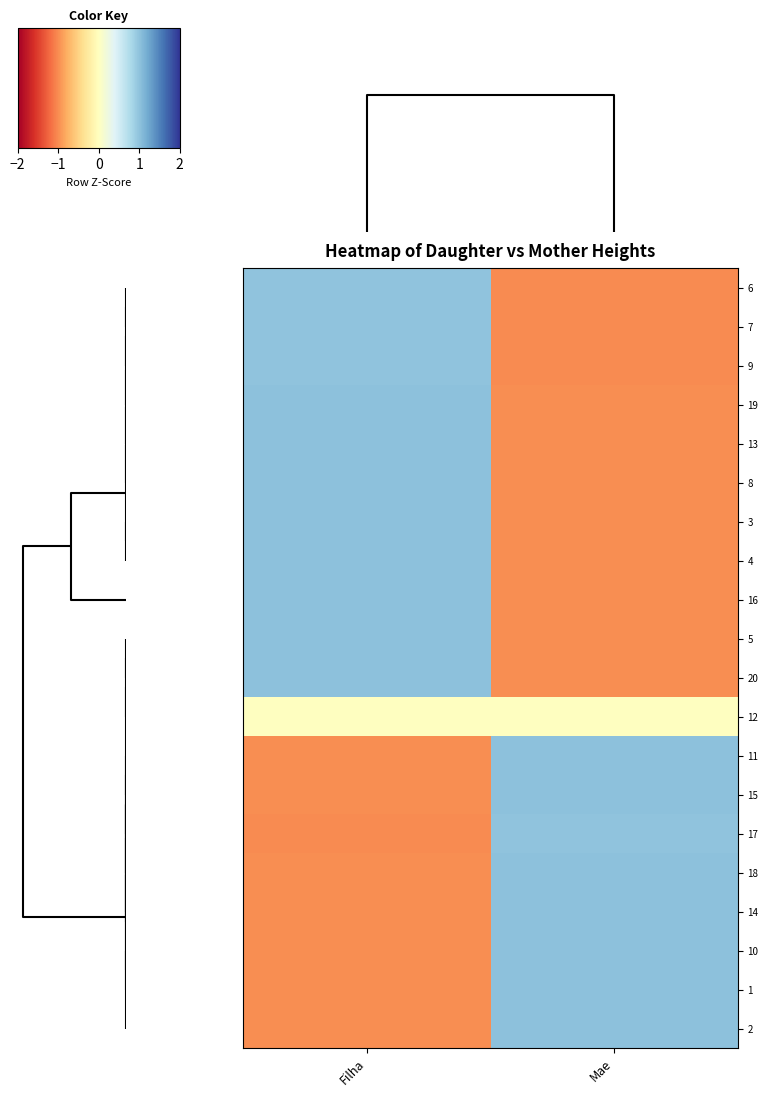

What is the spread (max minus min) of values at Filha?

2.0